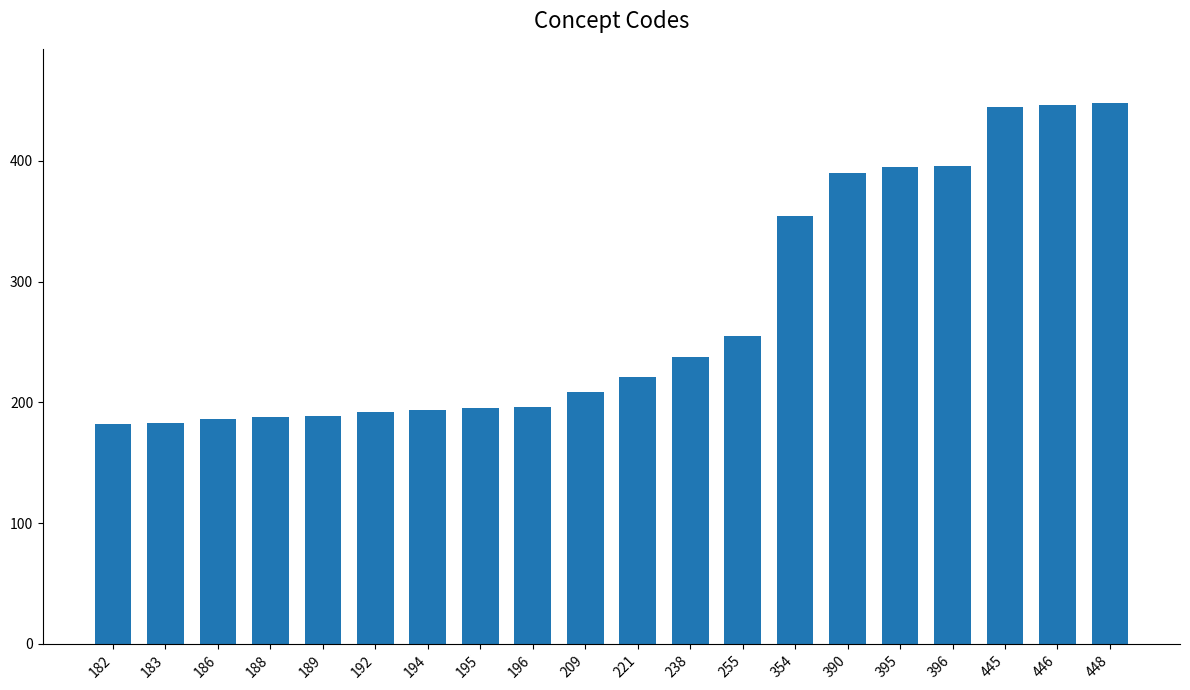

At which label is the value closest to 315?

354